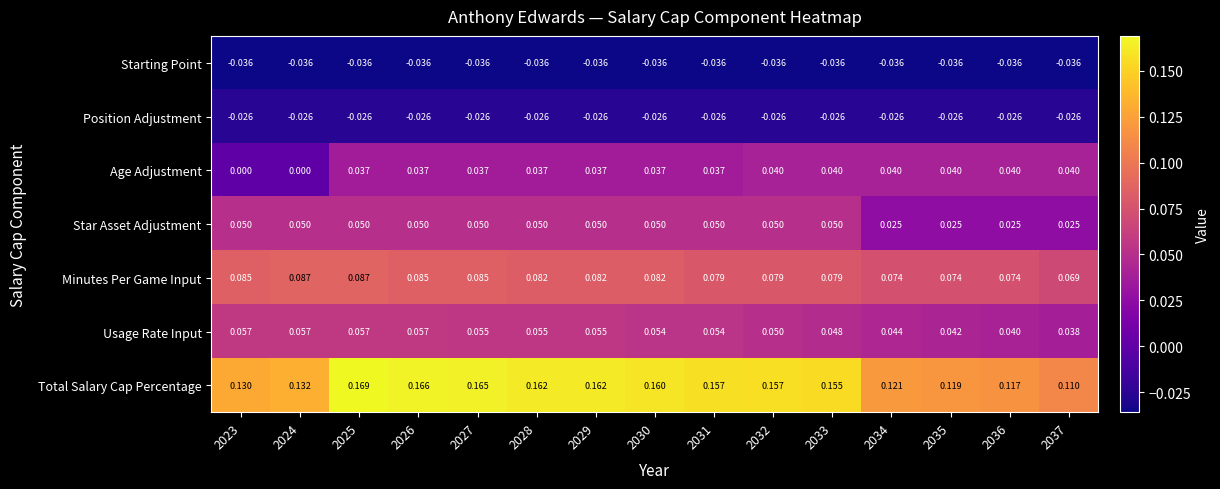

Which series changed the most between 2030 and 2034?

Total Salary Cap Percentage